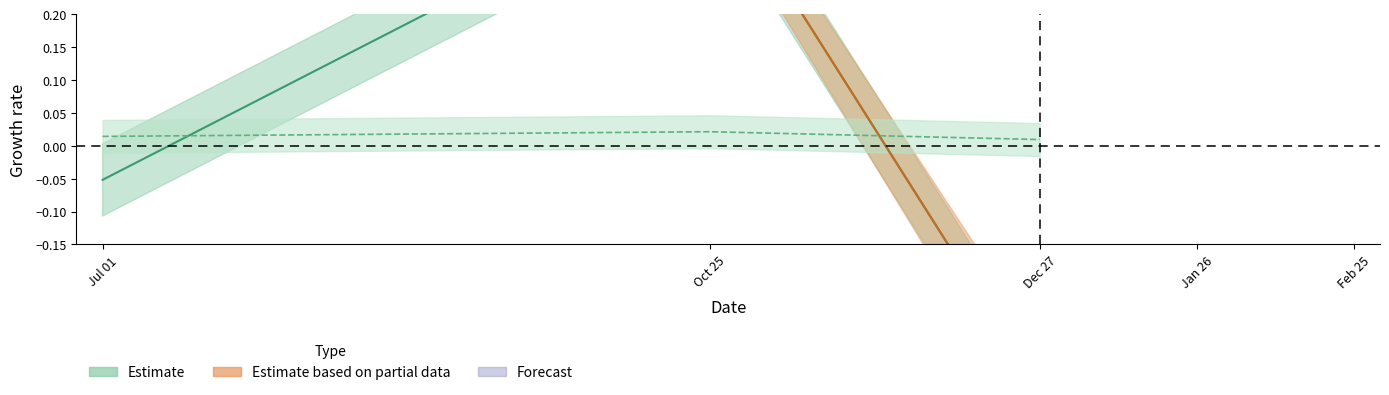

At which category is the sum across all series the highest?

Oct 25